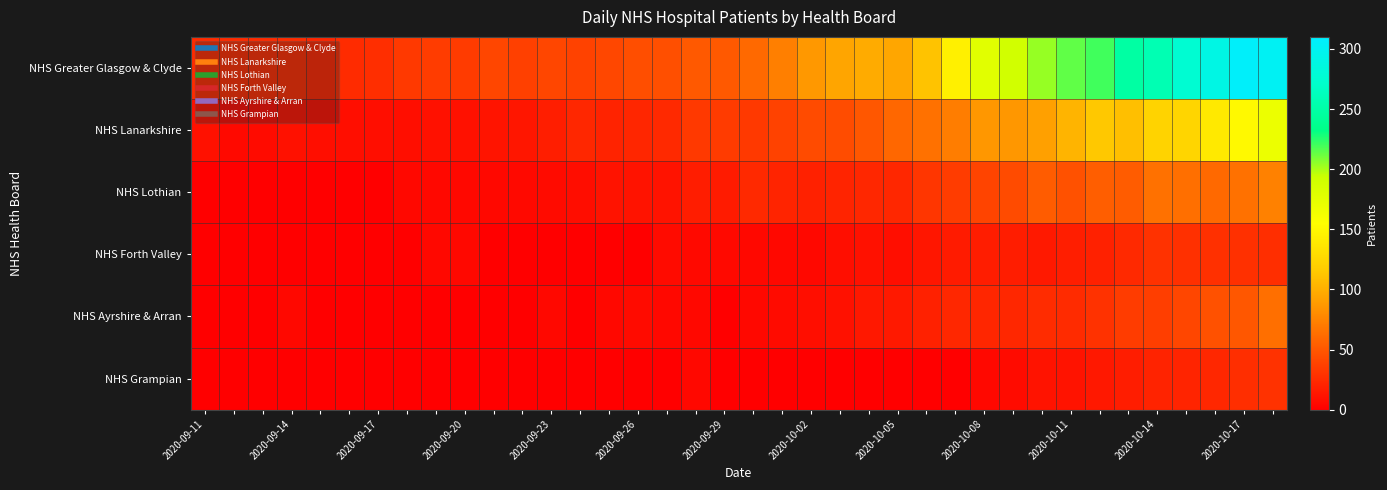

At which category does the chart reach its minimum across all series?

2020-09-11